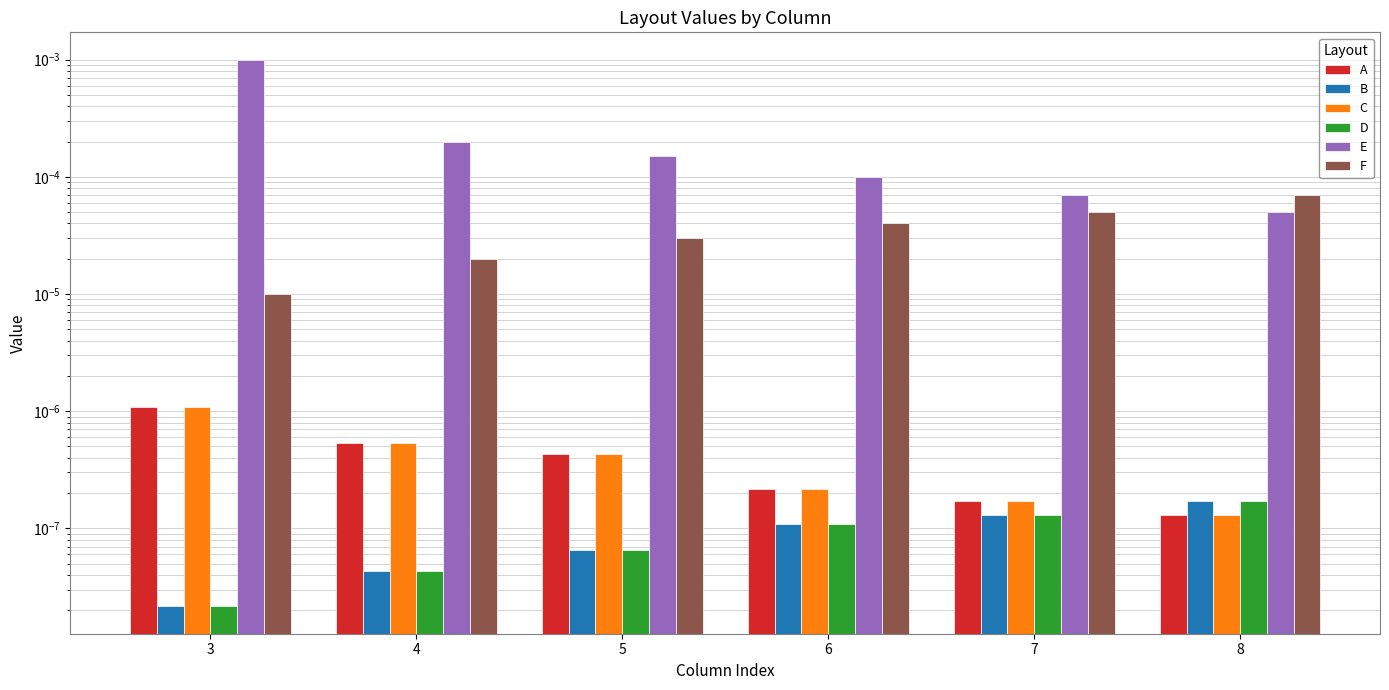

Count the B values in the range 0 to 1.

6